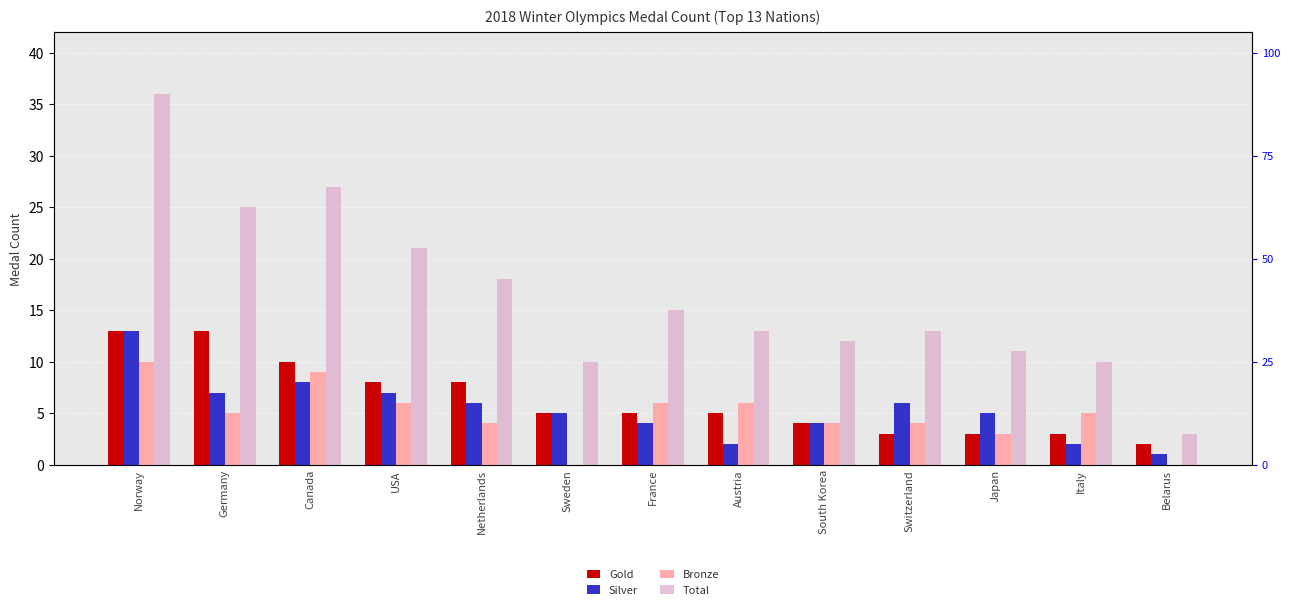

Read the Gold value at Switzerland, to the nearest 5.

5